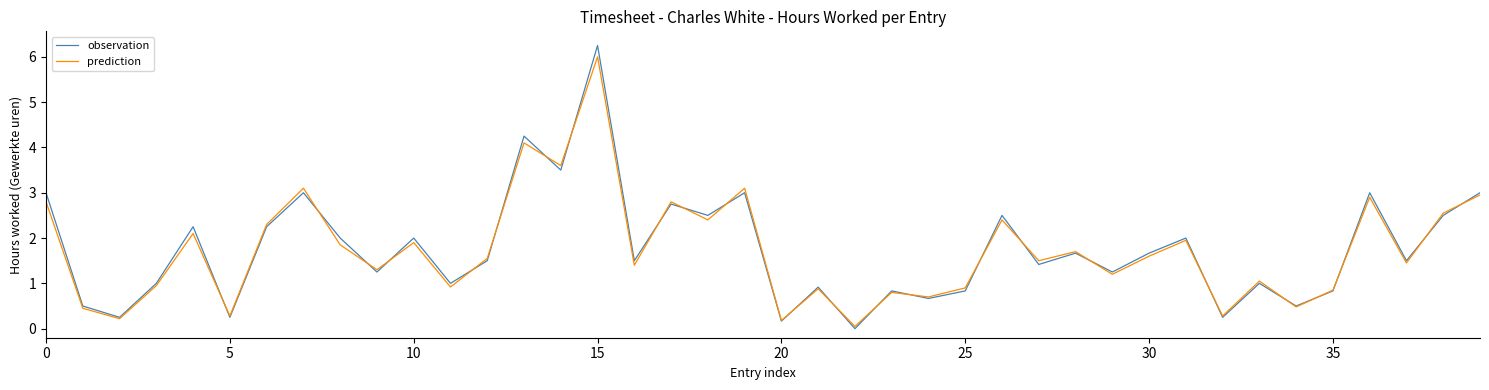

True or false: observation has more than 0 interior local peaks.

True